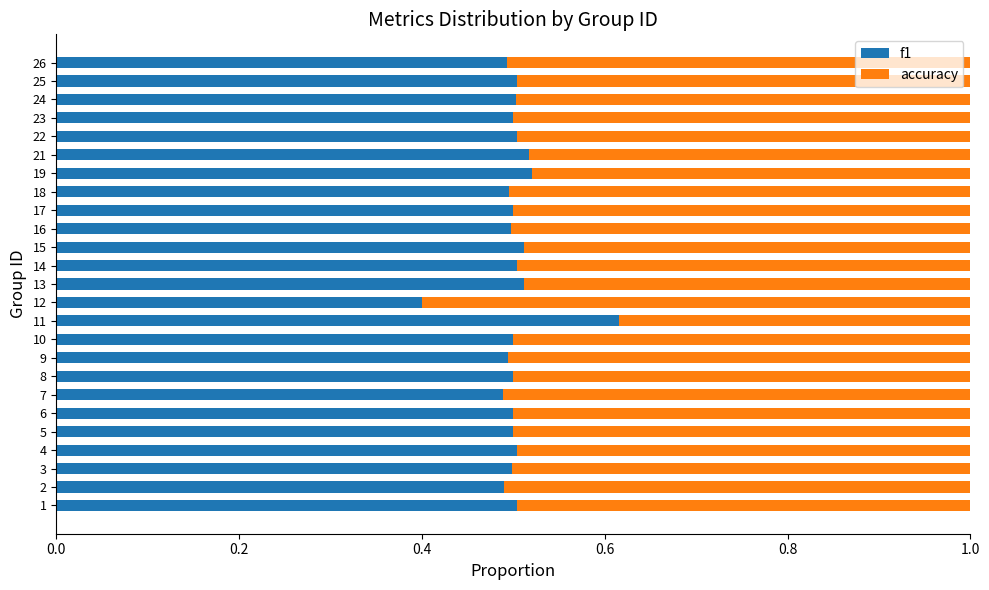

The value of f1 at 26 is 0.5. True or false?

True